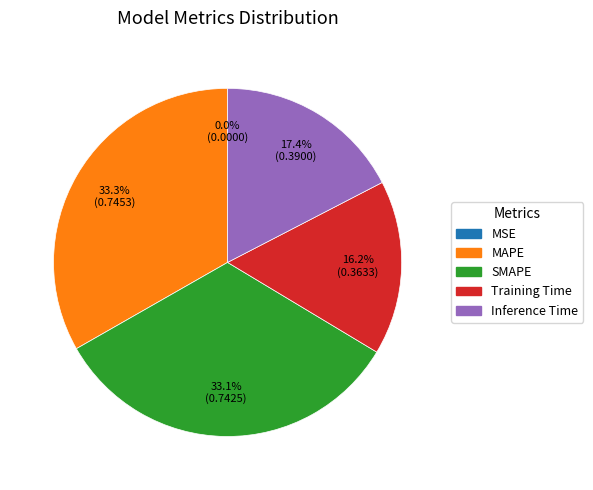

Is it true that Training Time is 28% of the pie?

False